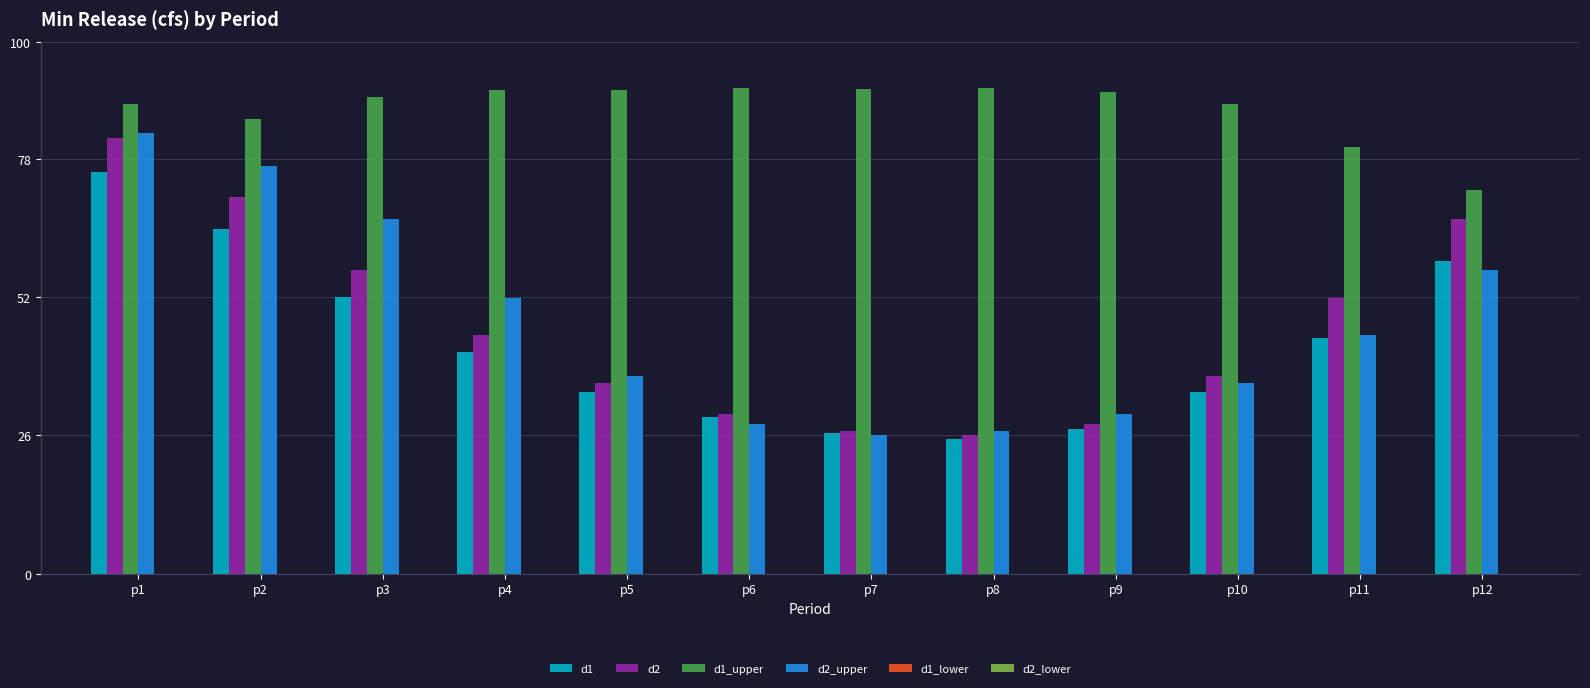

What is the average value of the d1 series?

42.8